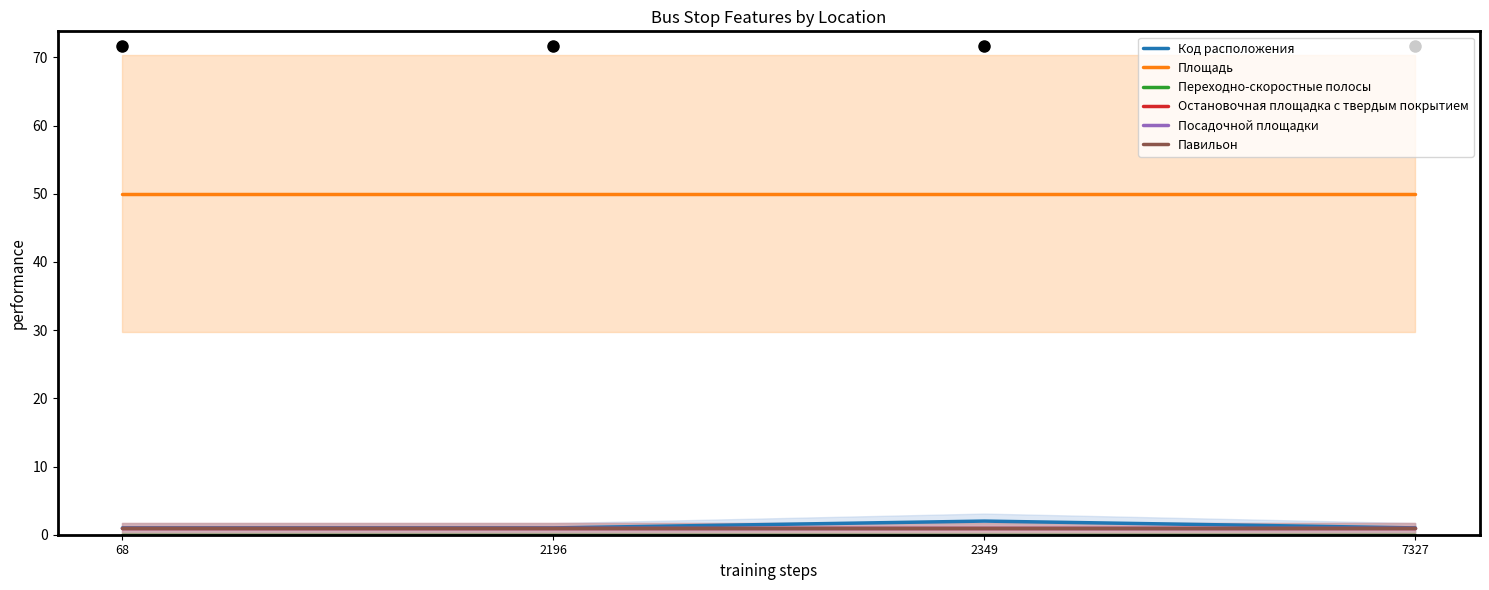

At which category is the sum across all series the highest?

2349